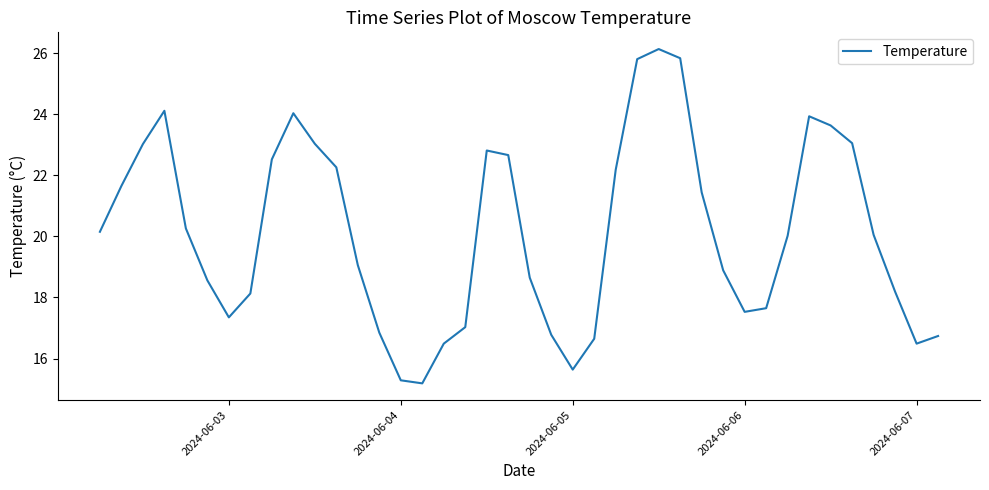

What is the maximum value shown in the chart?

26.1